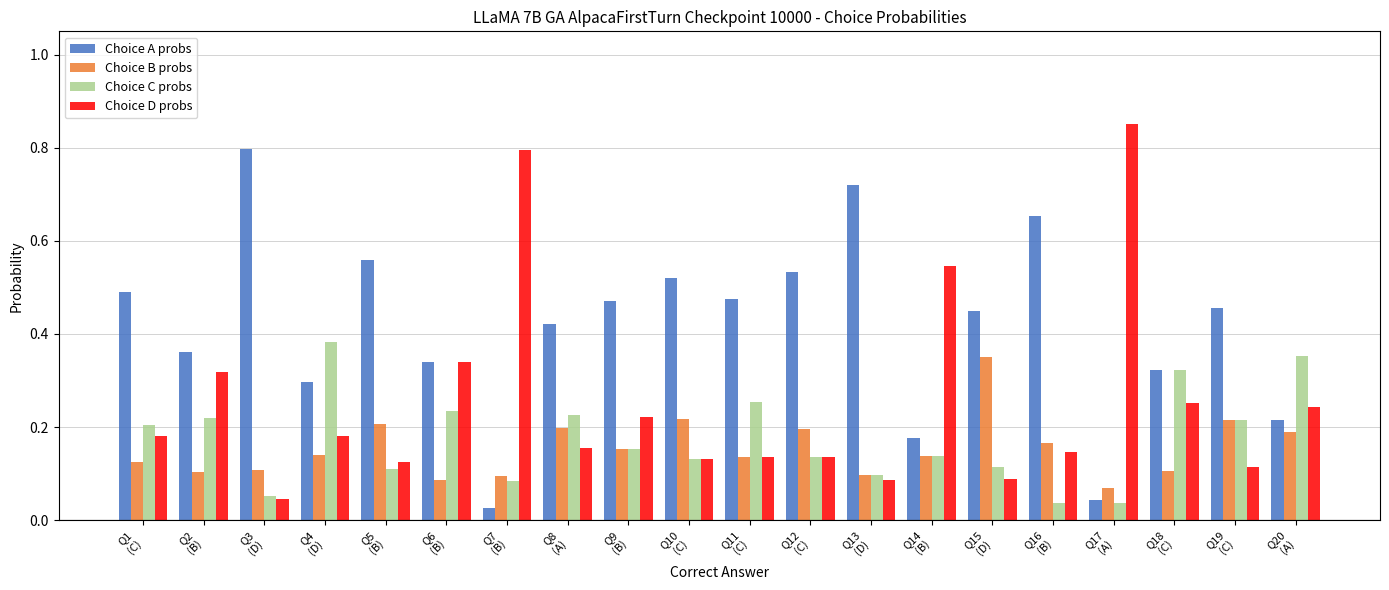

How many categories are shown in the chart?

20